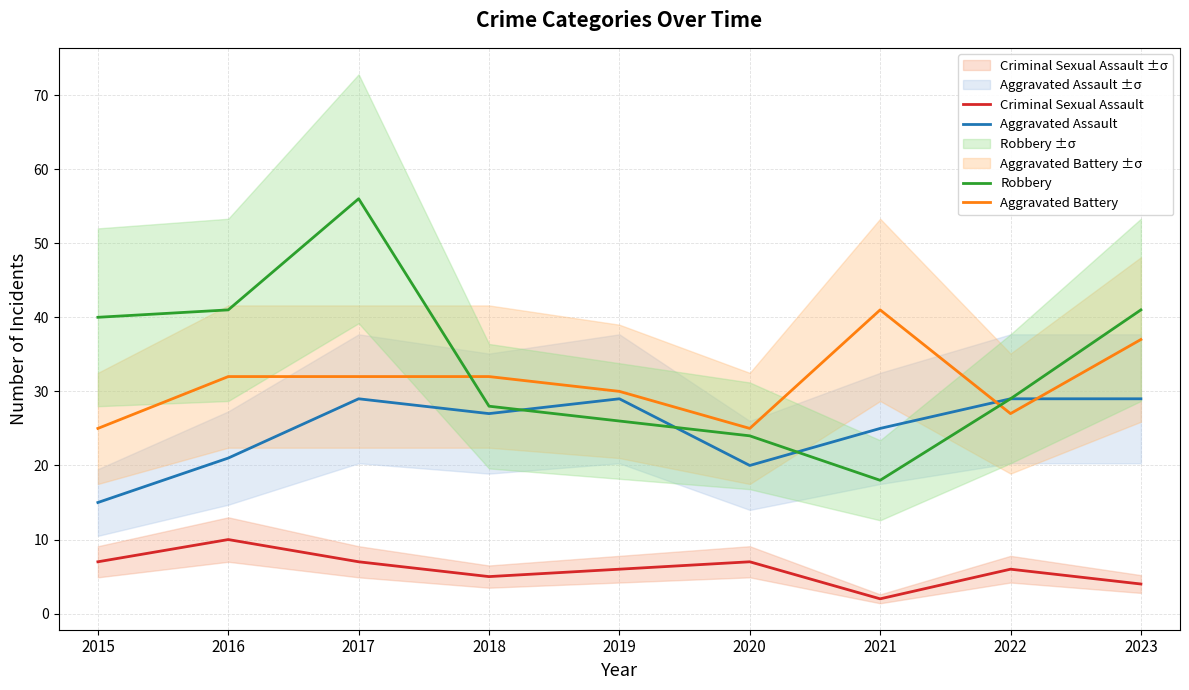

What is the minimum value for Aggravated Battery?

25